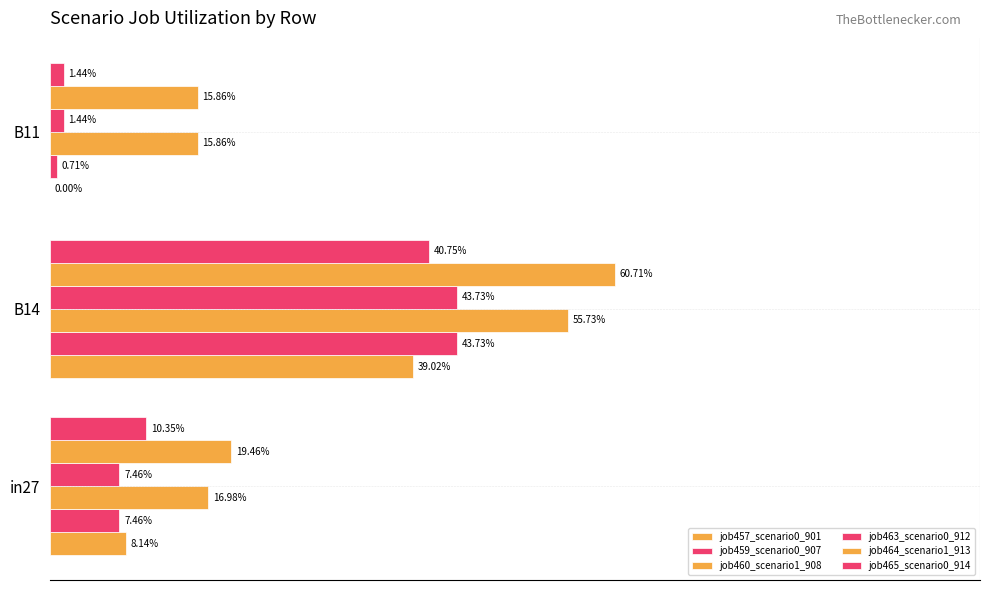

How many values in the job457_scenario0_901 series exceed 0?

2